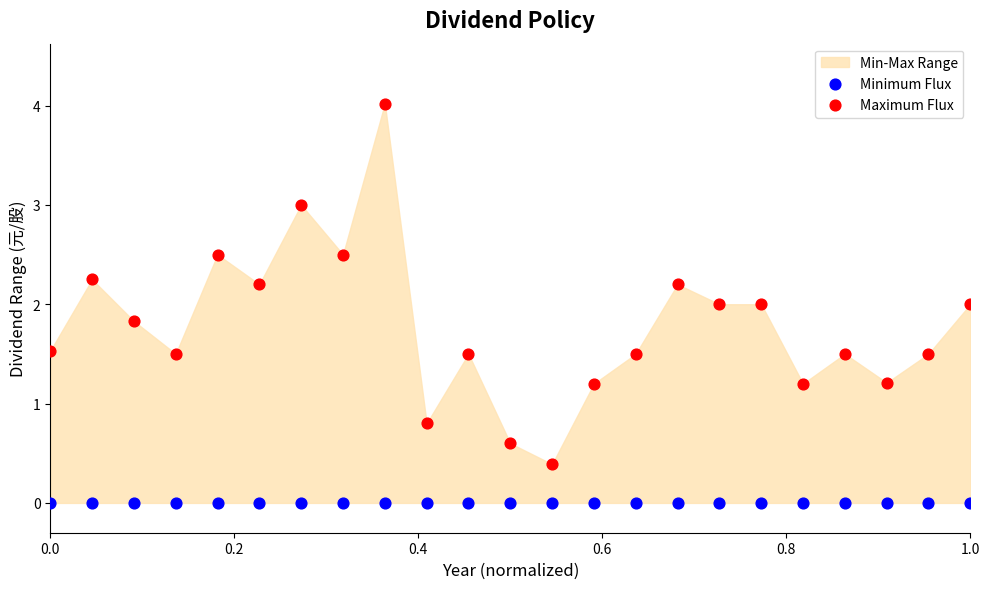

Which series contains the lowest Y value?

Minimum Flux